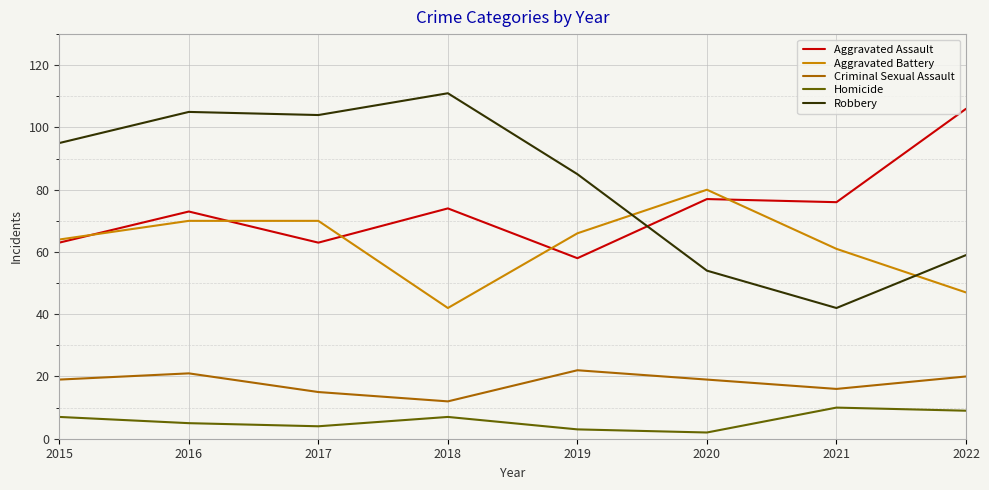

Which category has the highest value across all series?

2018